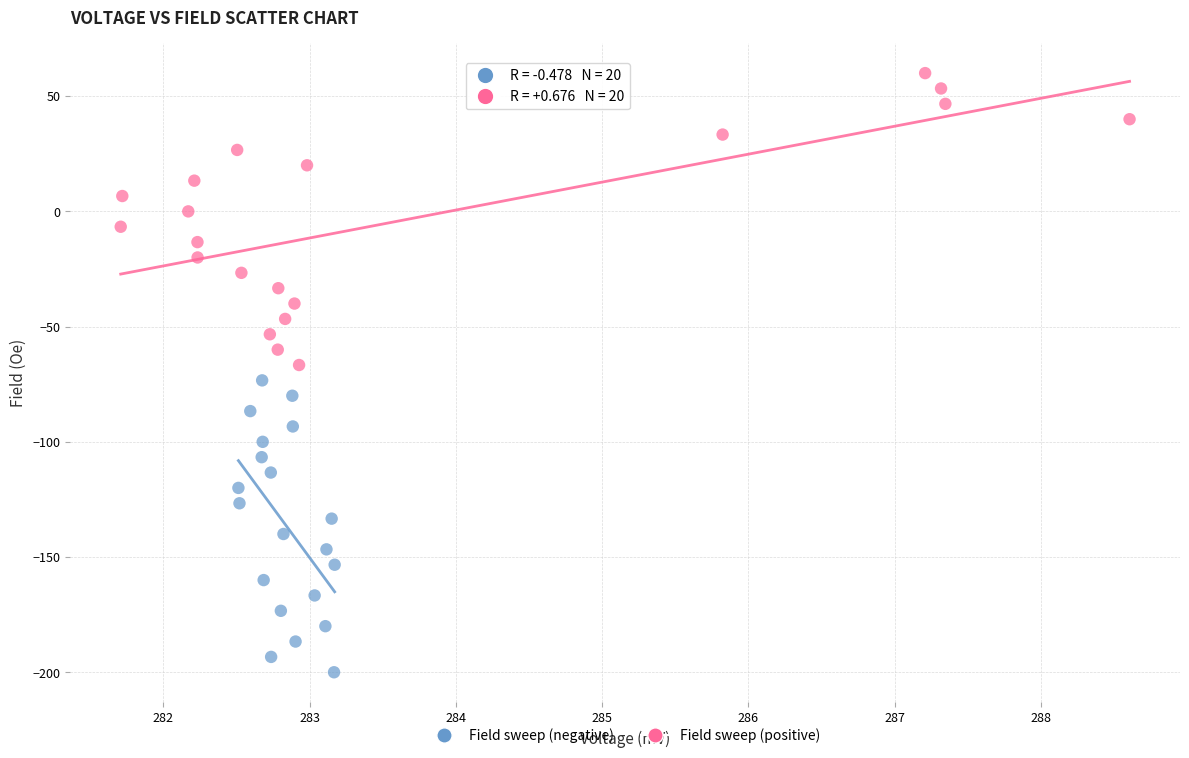

Which series contains the lowest Y value?

Field sweep (negative)